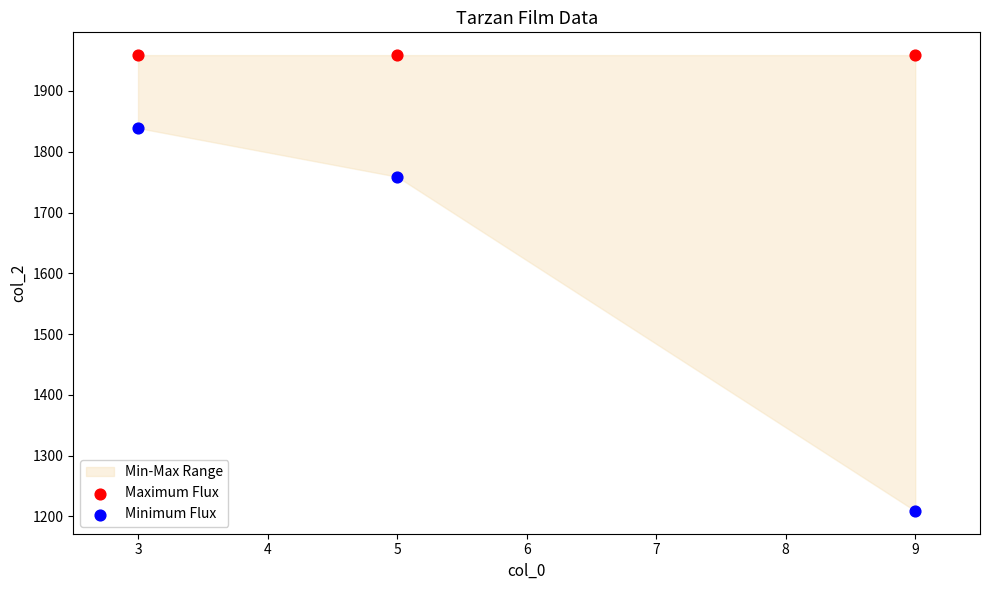

Which series reaches the minimum Y coordinate?

Minimum Flux